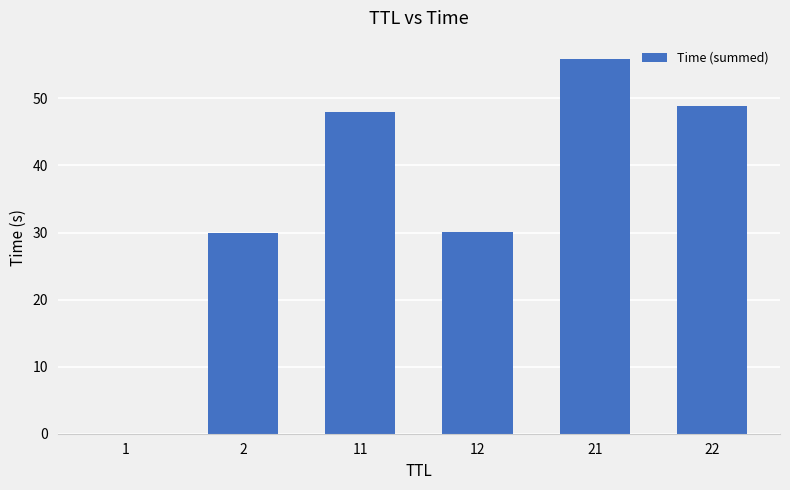

Which label corresponds to the largest value in the chart?

21